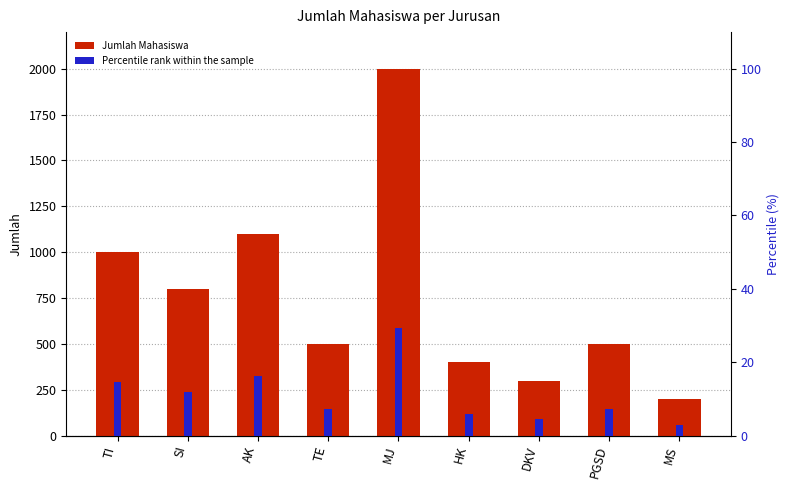

Which series has the largest total across all categories?

Jumlah Mahasiswa